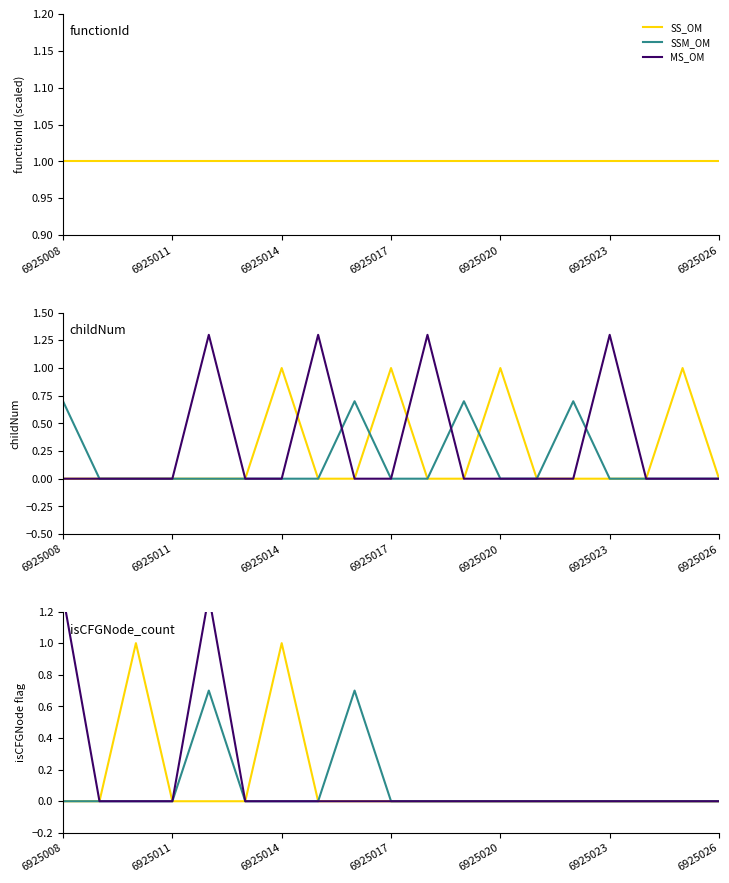

Rank the series by their average value, from highest to lowest.

MS_OM, SS_OM, SSM_OM